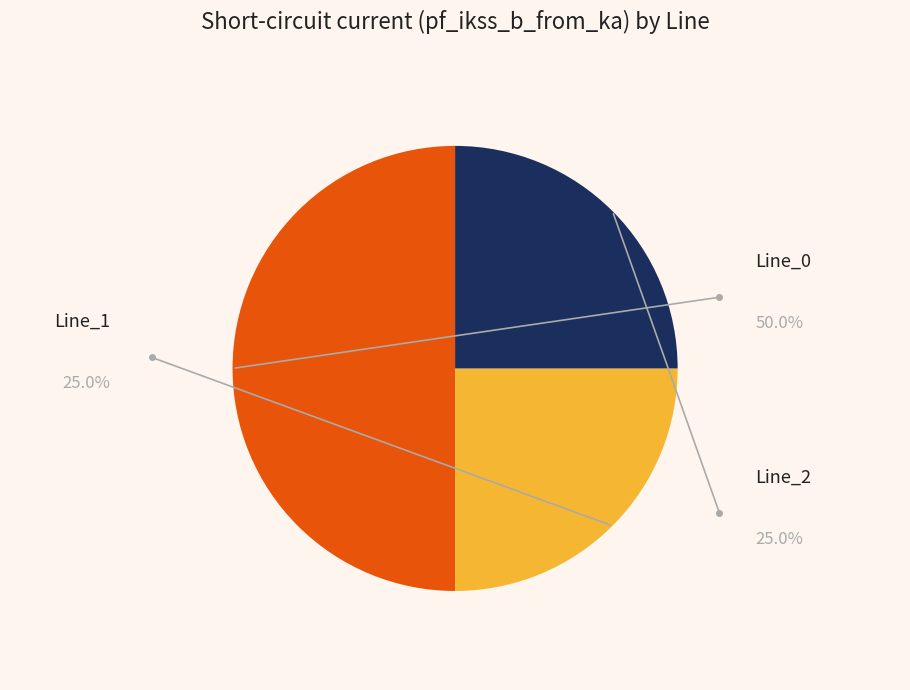

Is there a majority slice in this chart?

Yes